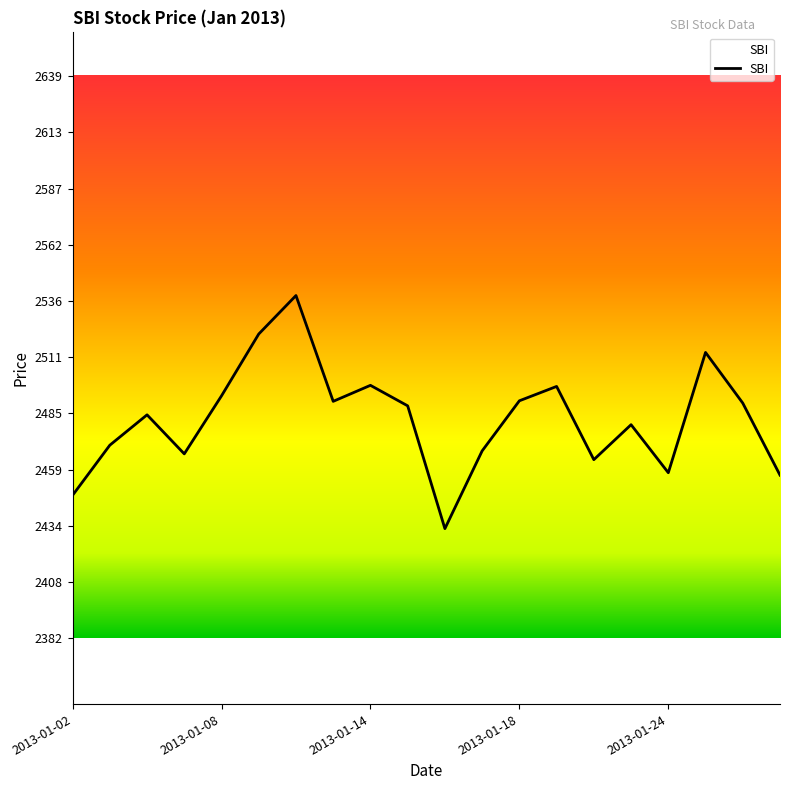

How many lines are shown in the chart?

1